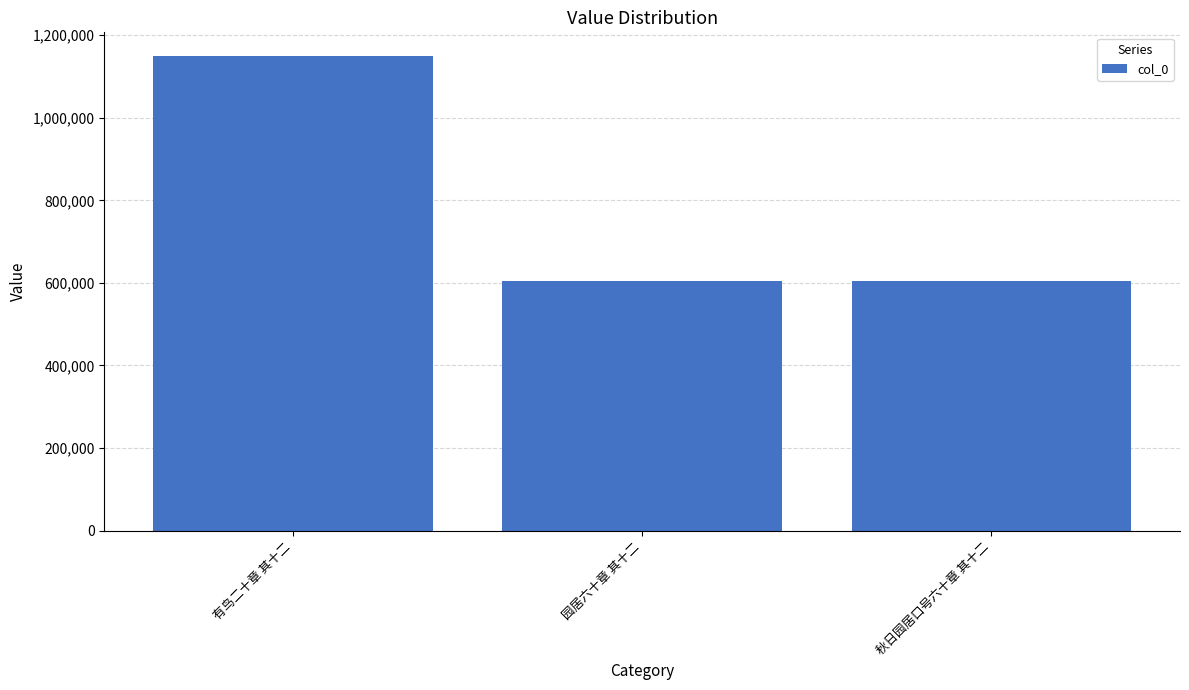

Approximately how many times larger is the value at 秋日园居口号六十章 其十二 compared to 有鸟二十章 其十二?

0.5